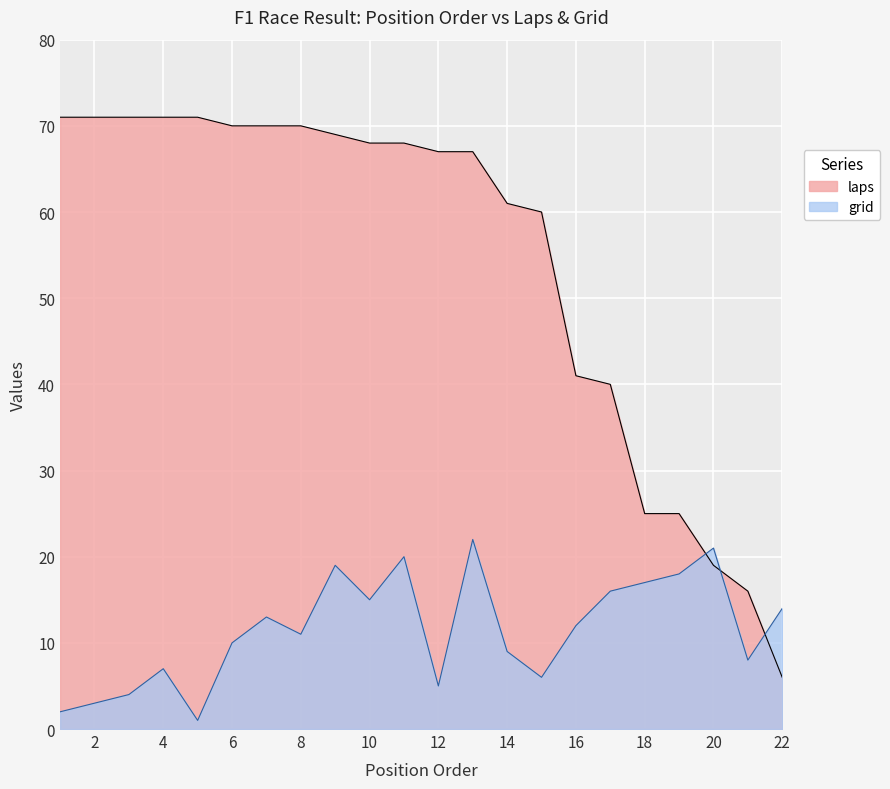

What is the difference between the laps values at 13 and 19?

42